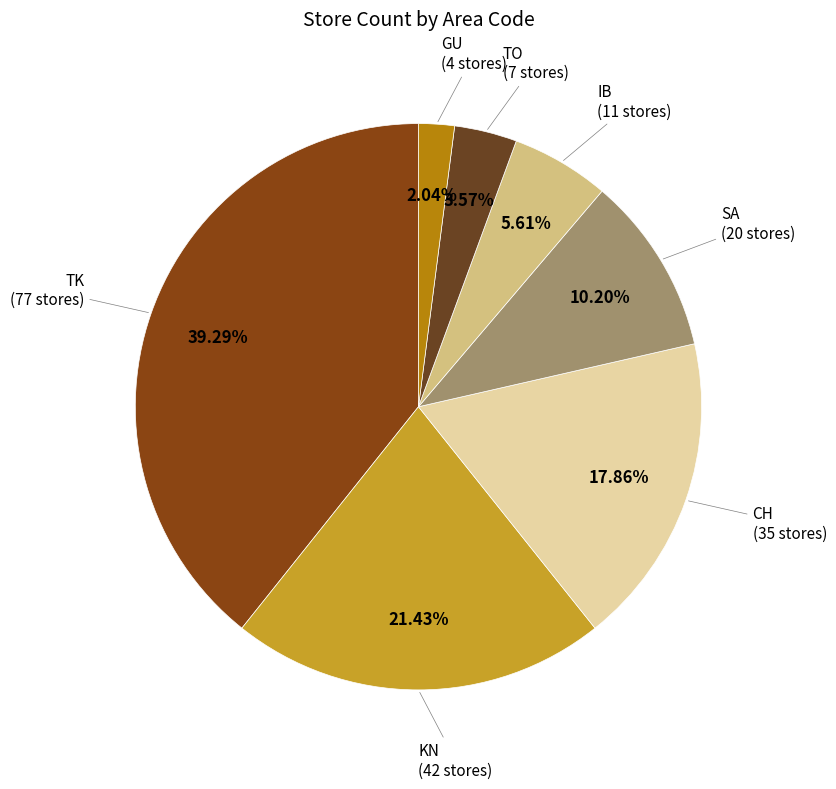

To the nearest percent, what is the average slice percentage?

14%